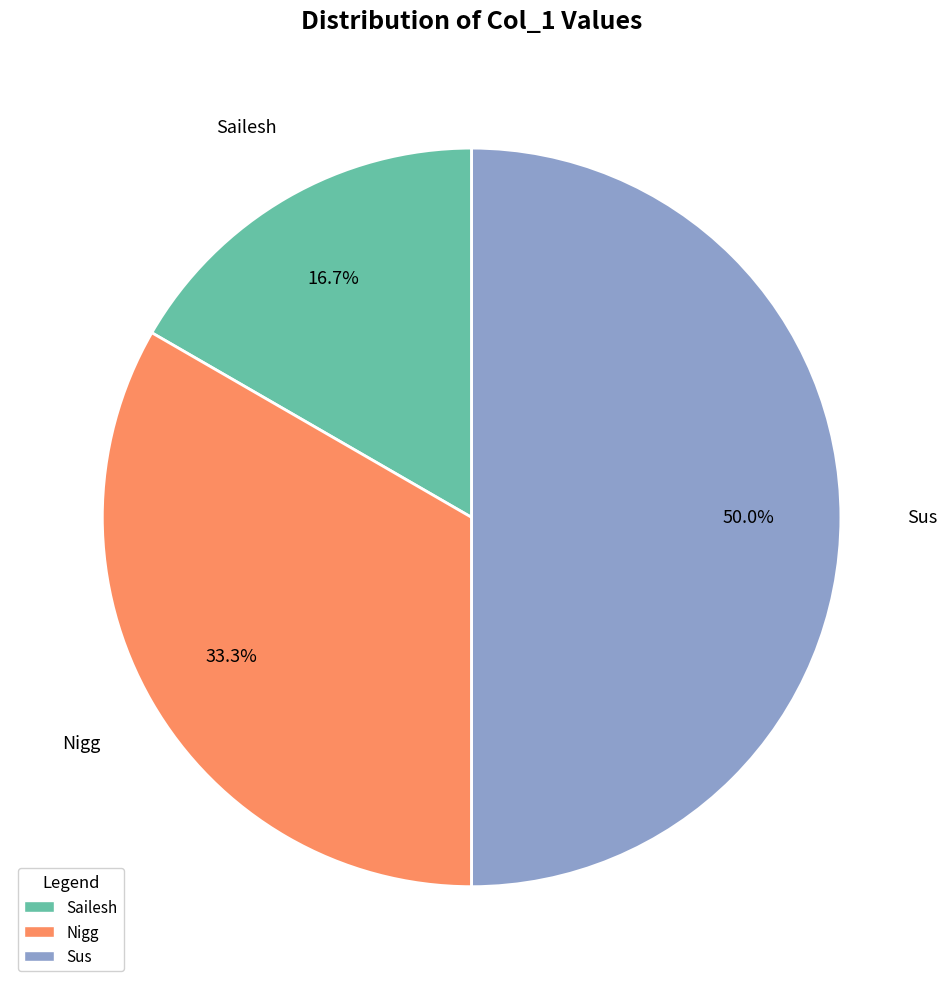

To the nearest percent, what is the combined percentage of Nigg and Sus?

83%